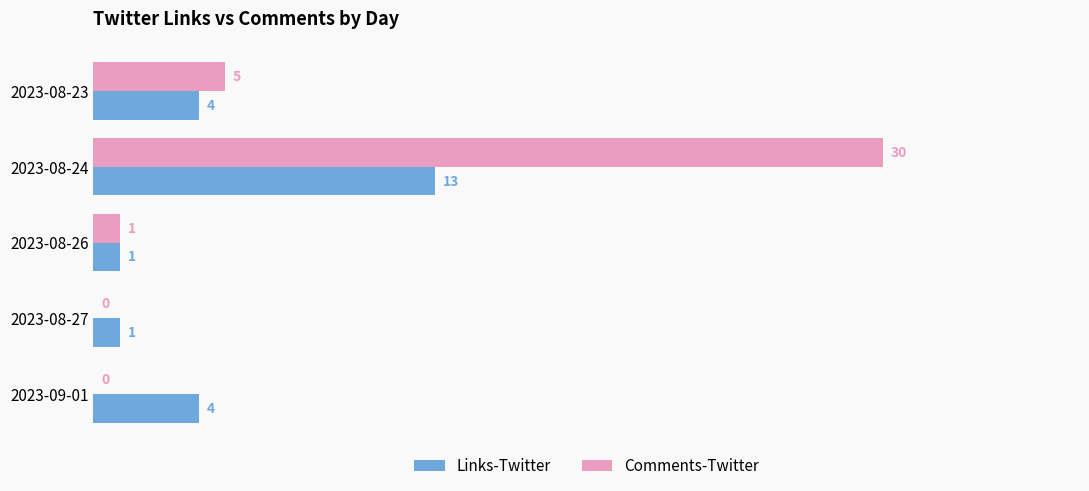

Between 2023-08-23 and 2023-09-01, which series saw the biggest shift?

Comments-Twitter